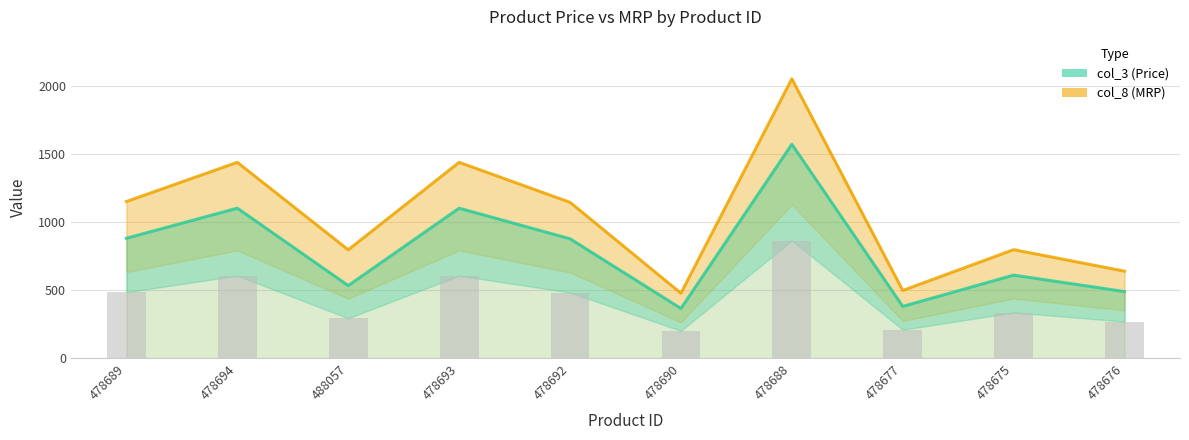

What are all the series names shown in the legend?

col_8 (MRP), col_3 (Price)